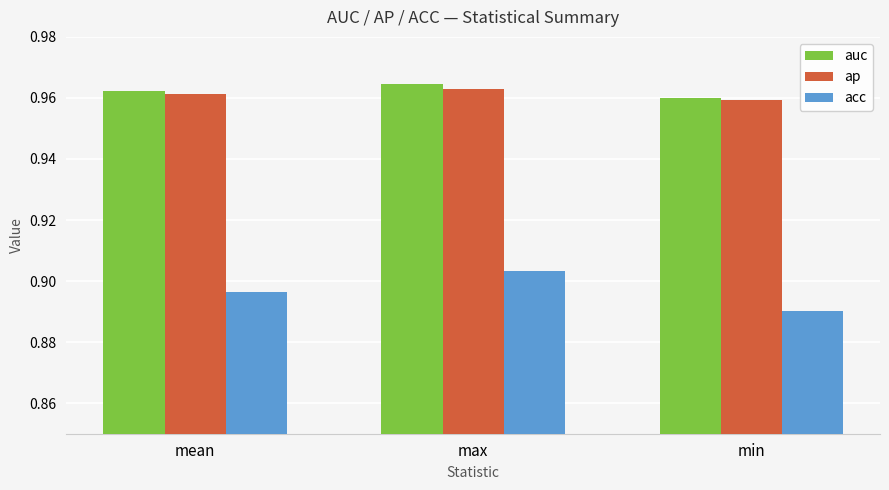

Which category has the lowest value across all series?

min